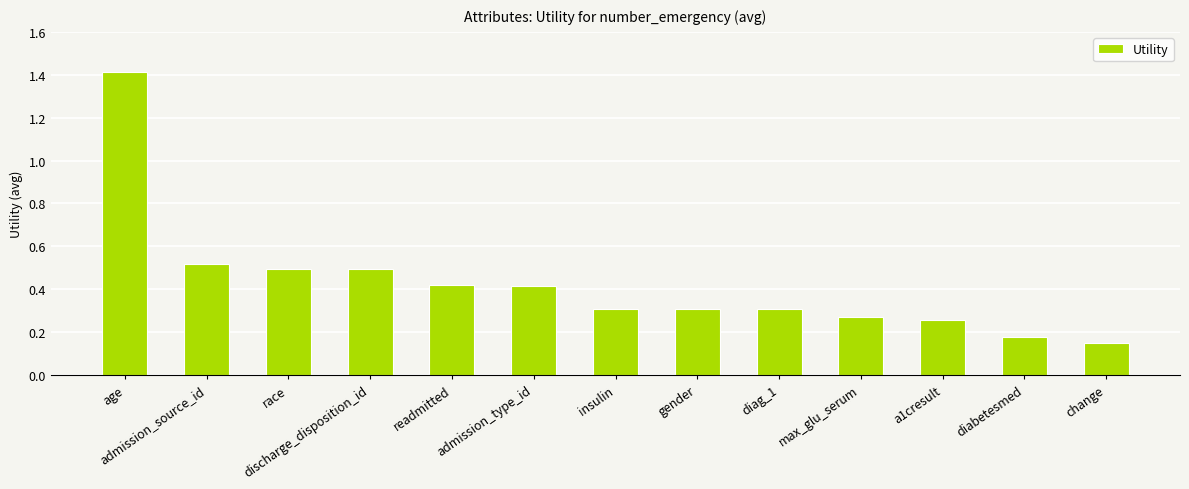

What position from the right is age?

13